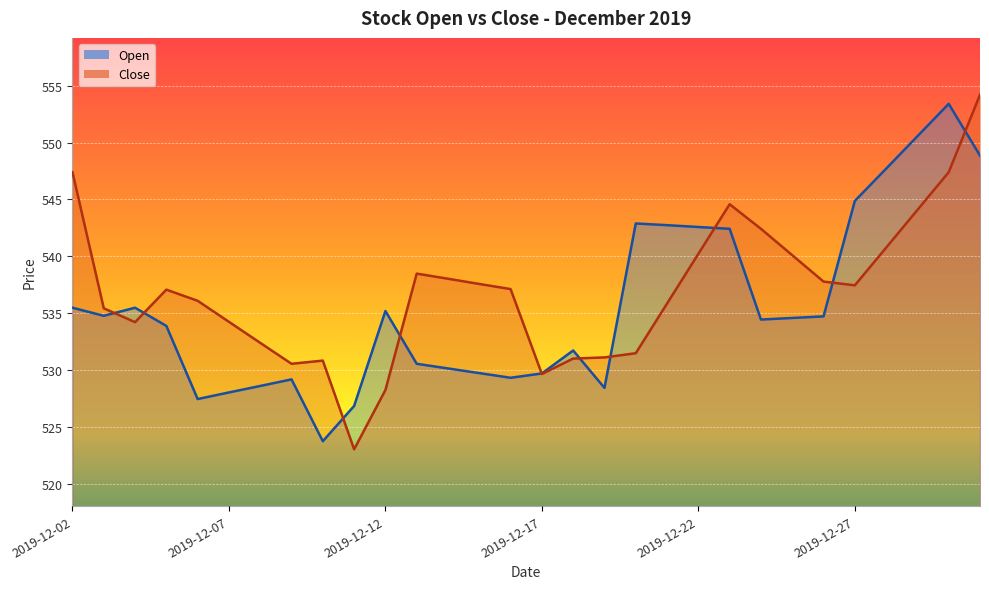

Is the value of Close at 2019-12-05 greater than the value of Open at 2019-12-28?

No